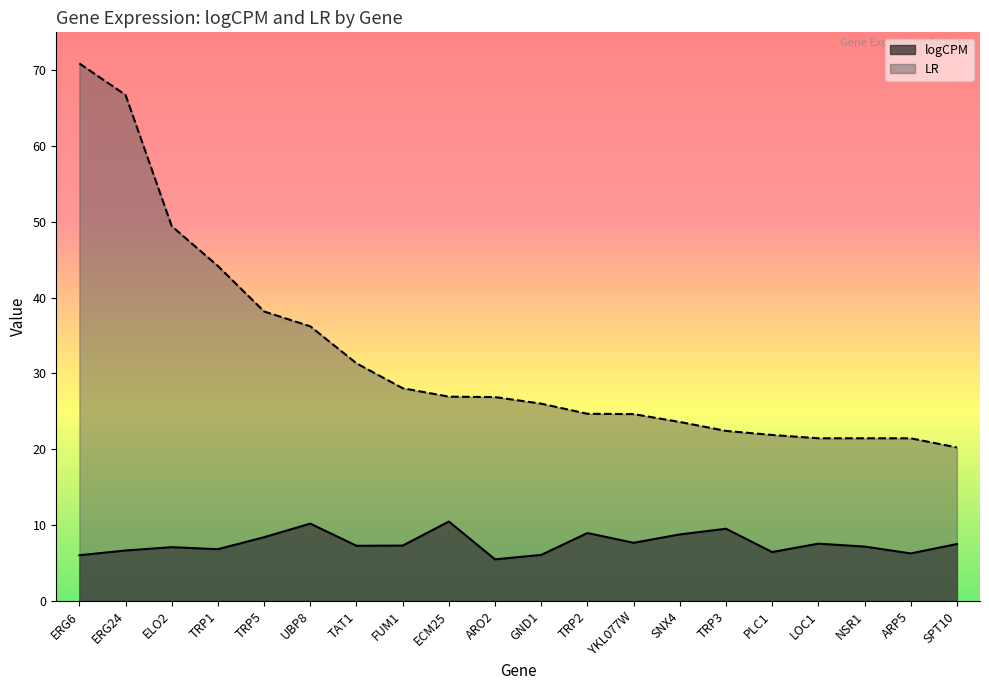

Is the value of logCPM at ERG6 greater than the value of LR at LOC1?

No